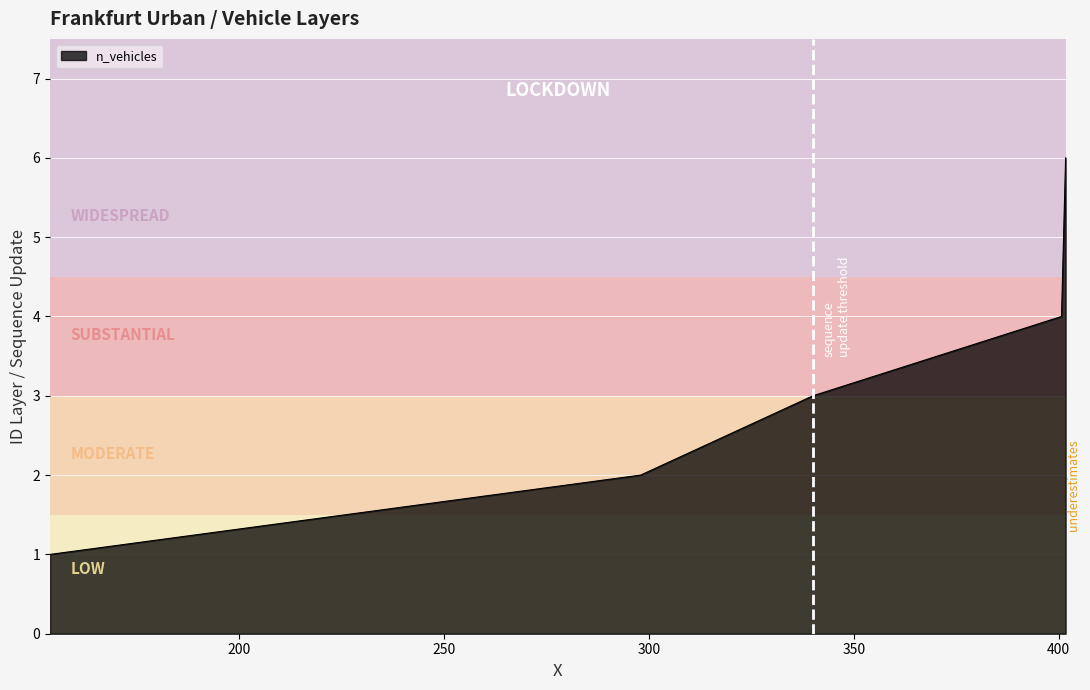

True or false: the data has more than 2 interior local peaks.

False